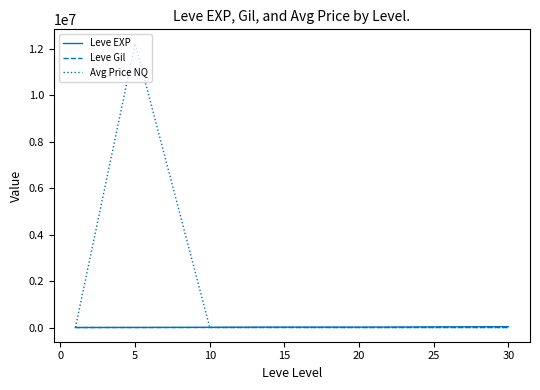

Which series has the largest total across all categories?

Avg Price NQ